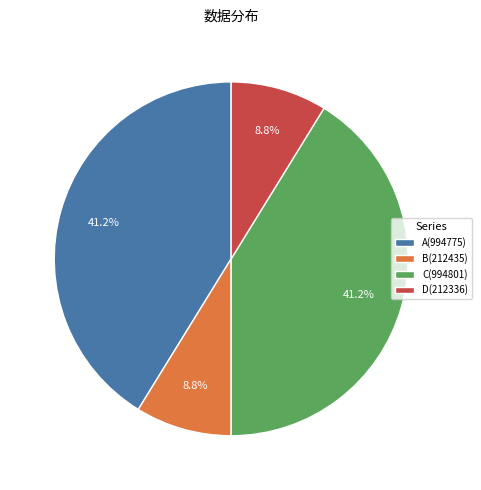

What is the ratio of the value at D(212336) to the value at B(212435)?

1.0